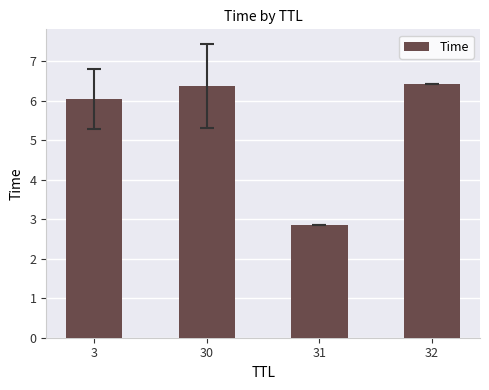

True or false: the data shows 6.4 at 32.

True